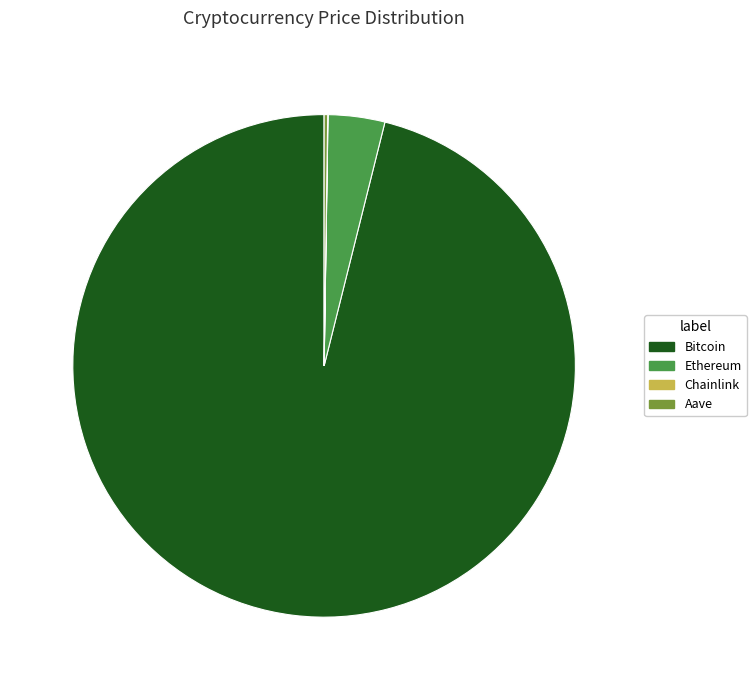

Is there a majority slice in this chart?

Yes